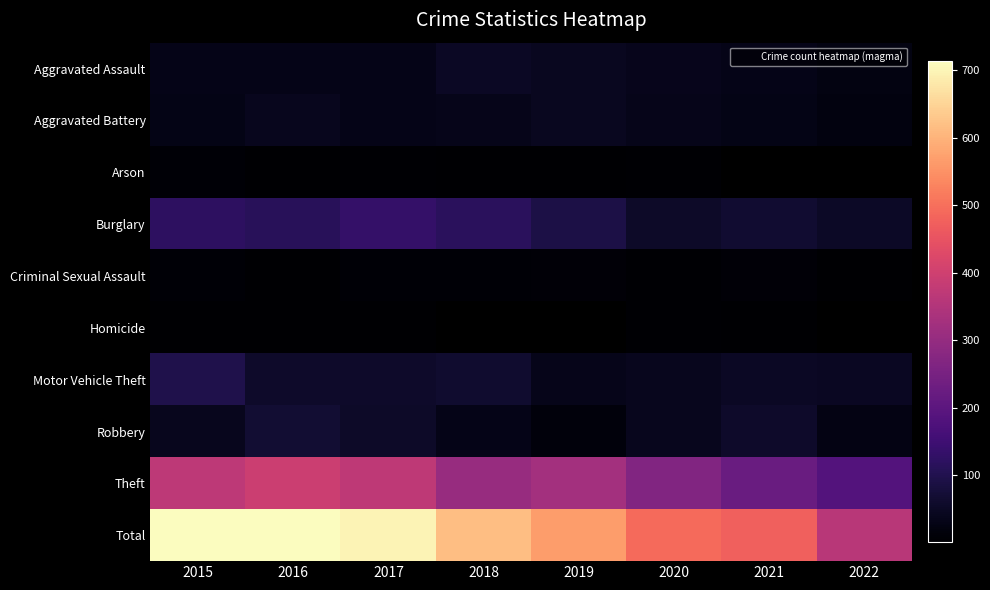

What is the smallest value displayed?

1.0